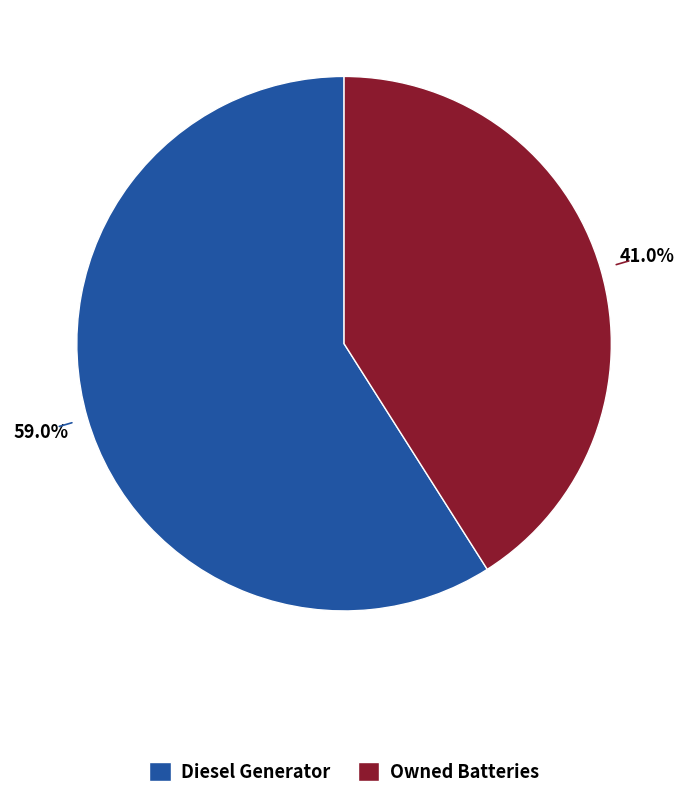

How many segments does this pie chart have?

2